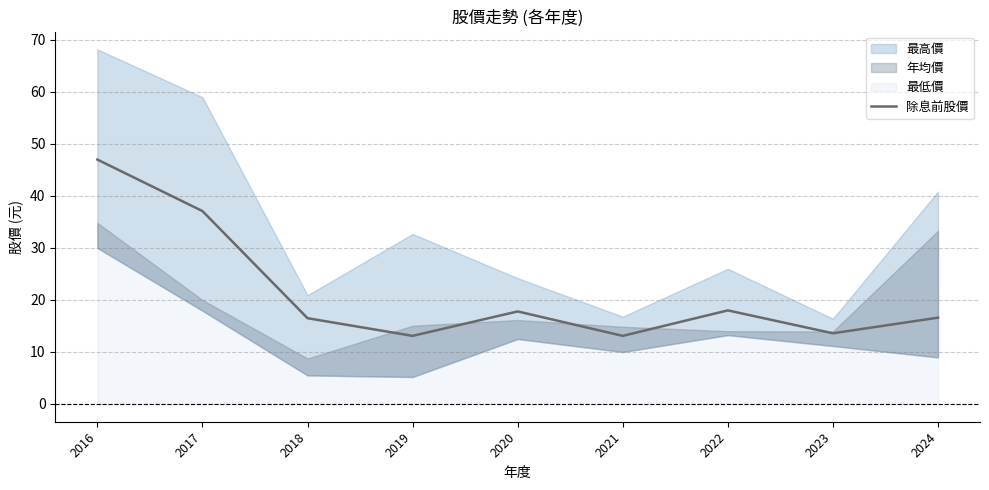

At which category does the data reach its first local peak?

2020